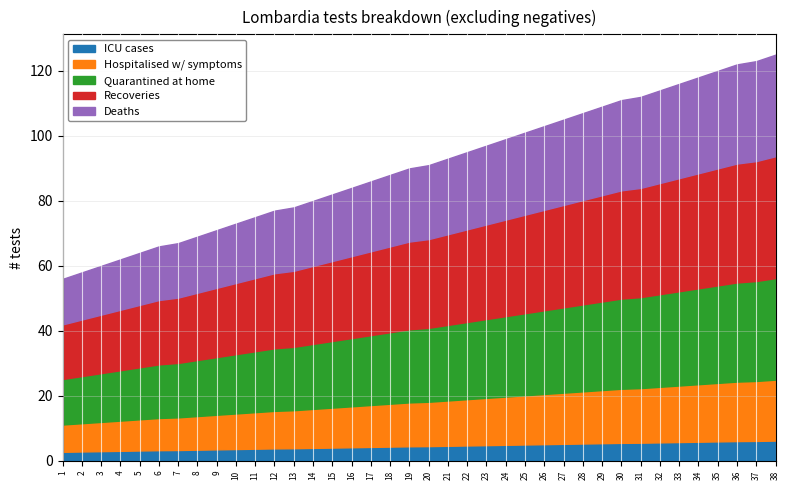

Where does the data first go above 91?

21